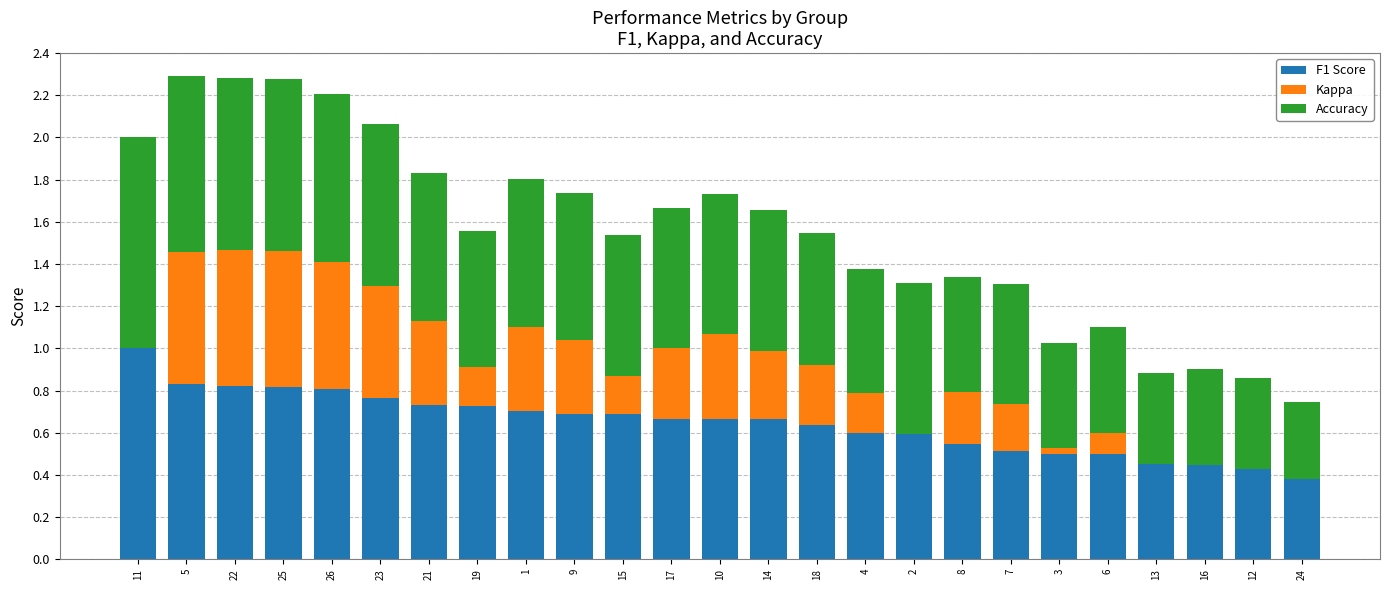

Does the chart contain stacked bars?

Yes